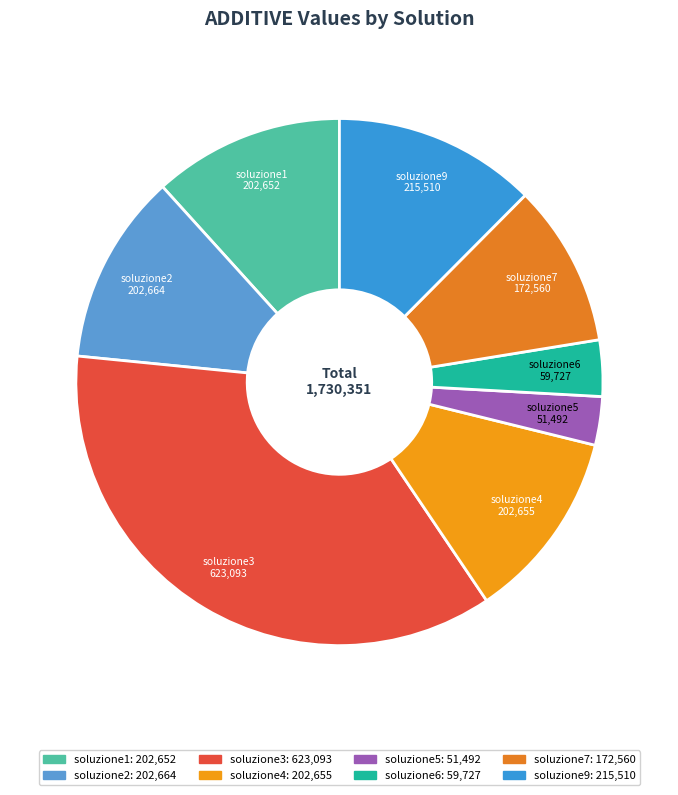

Which slice is the largest?

soluzione3